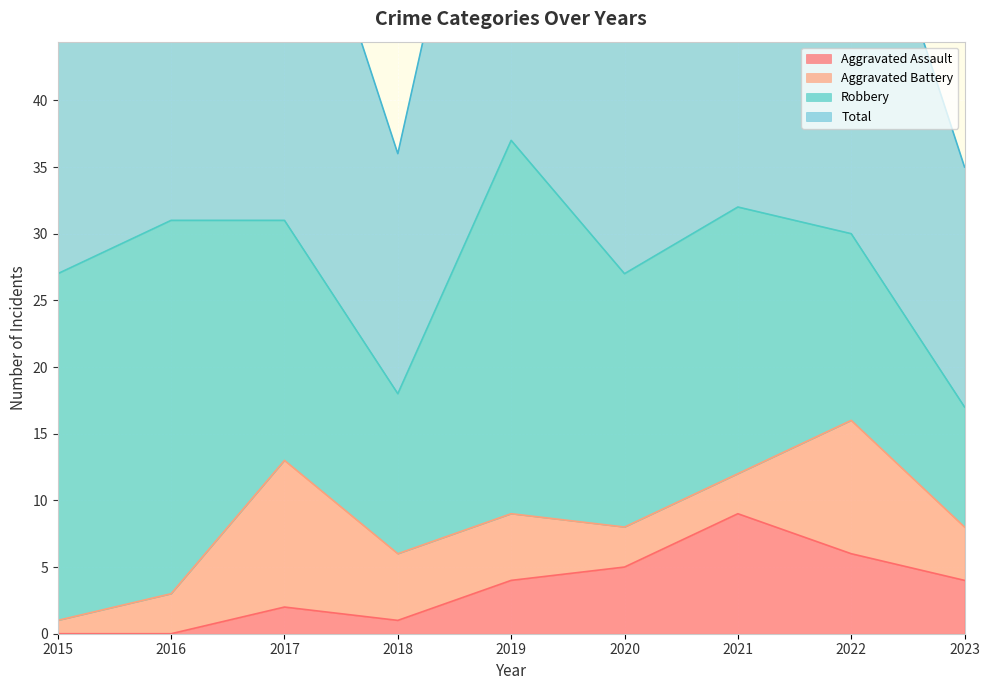

The Aggravated Assault series shows 0 at 2016. True or false?

True